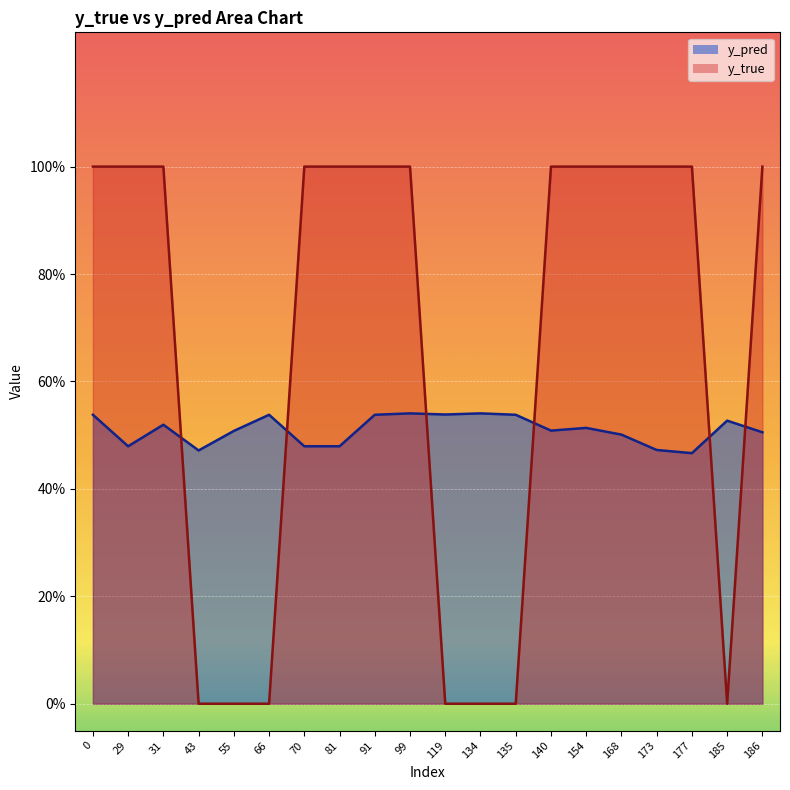

What is the difference between the y_true values at 135 and 91?

1.0